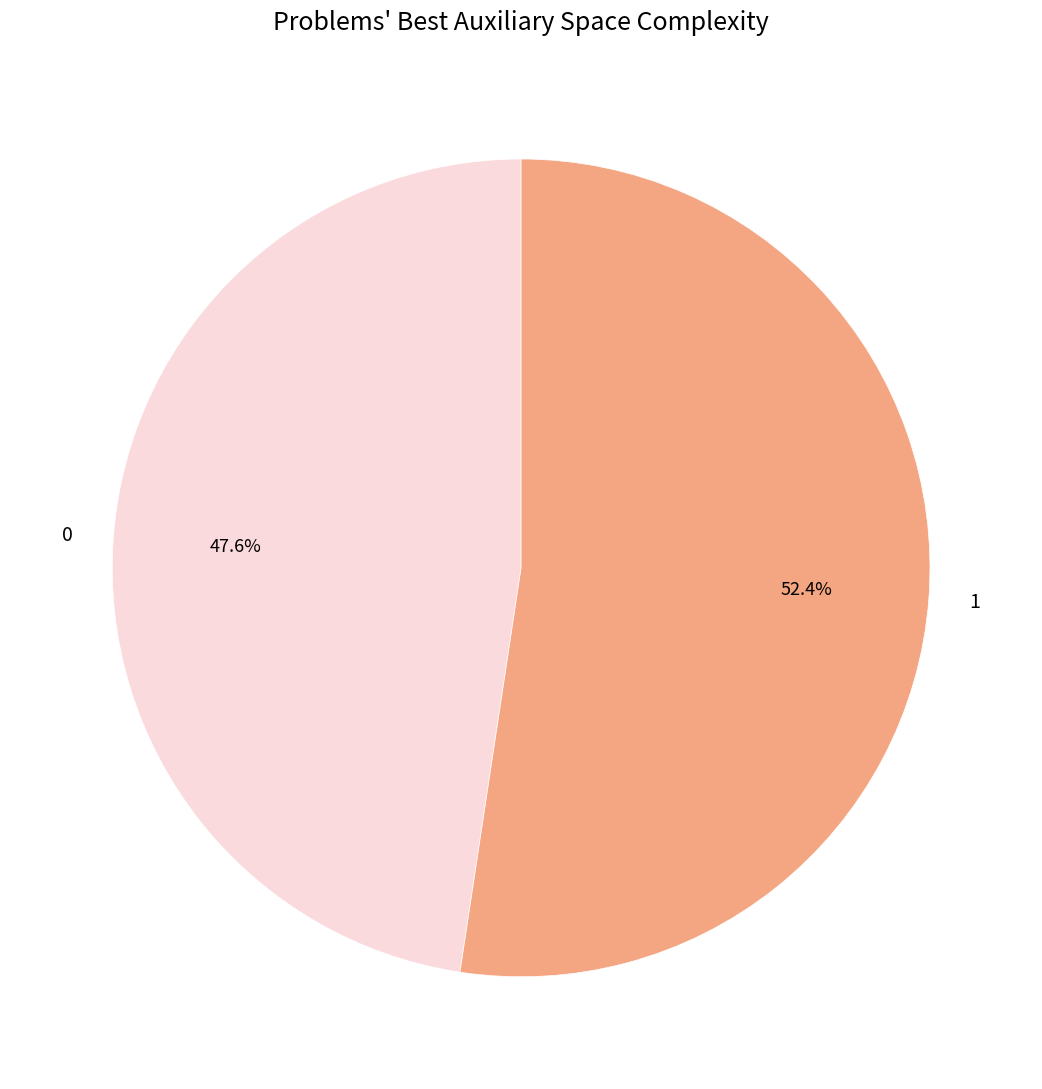

To the nearest percent, what is the difference between the 0 and 1 slice percentages?

5%